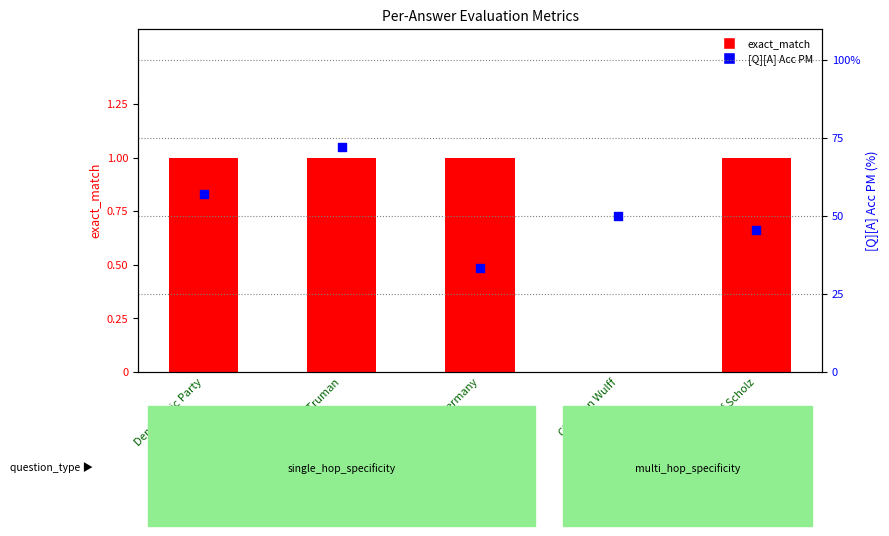

Is the value of exact_match at Harry S. Truman greater than the value of [Q][A] Acc PM at Harry S. Truman?

No